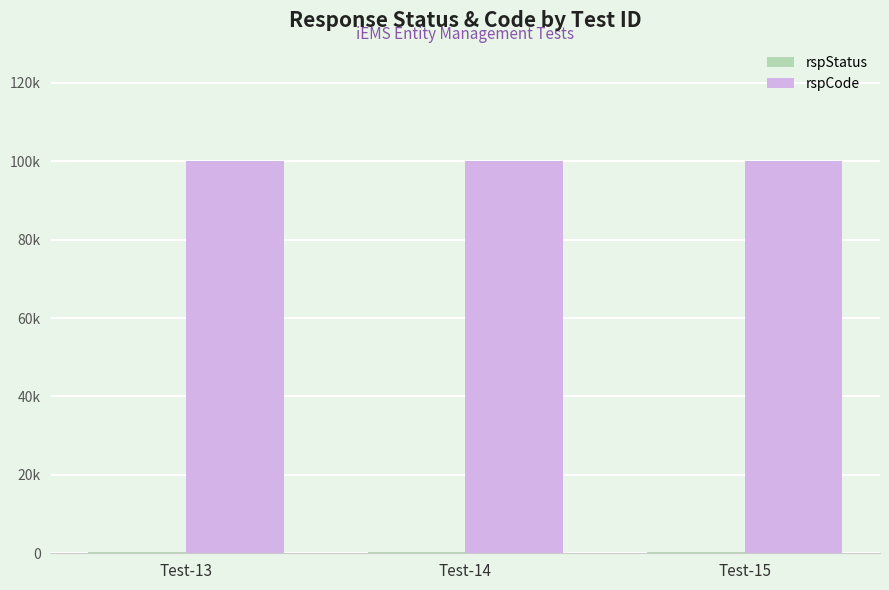

What is the value of the rspStatus bar at the 3rd from the left?

200